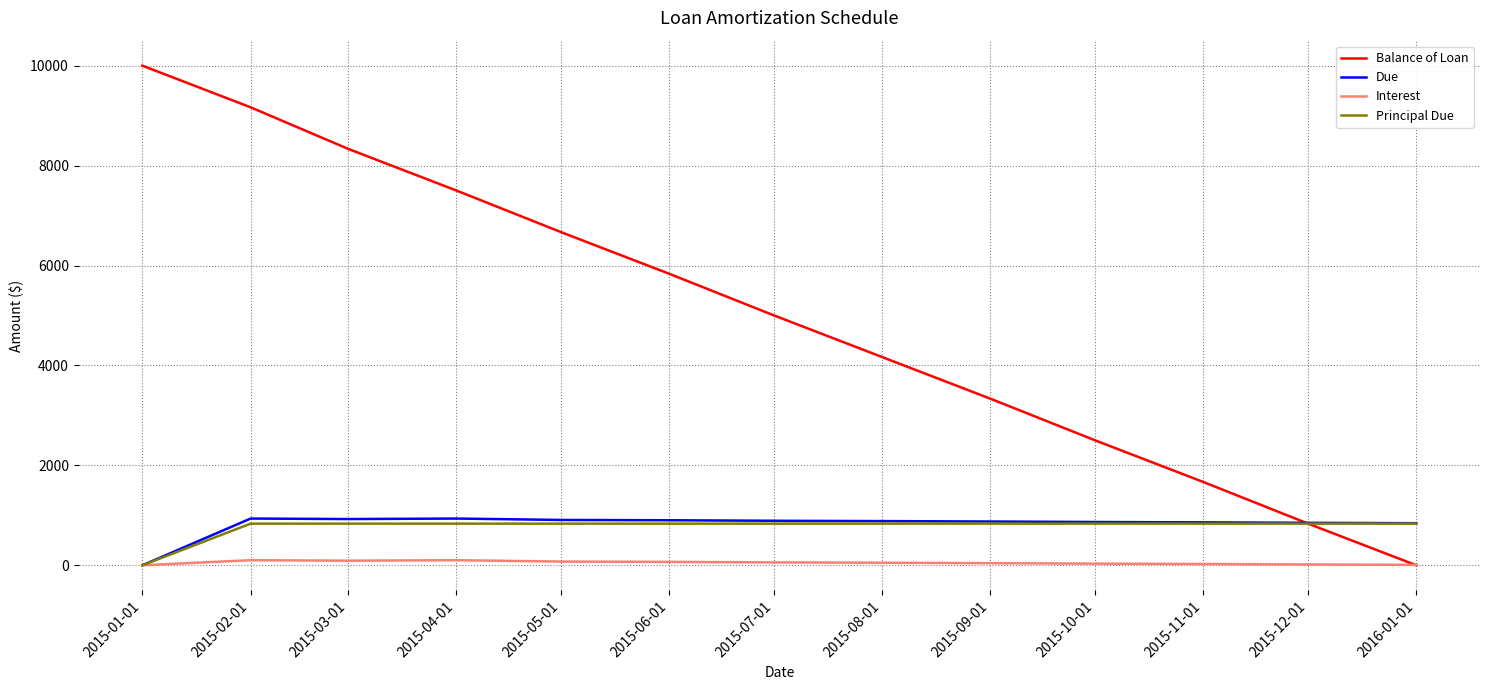

The value of Principal Due at 2016-01-01 is 833.4. True or false?

True